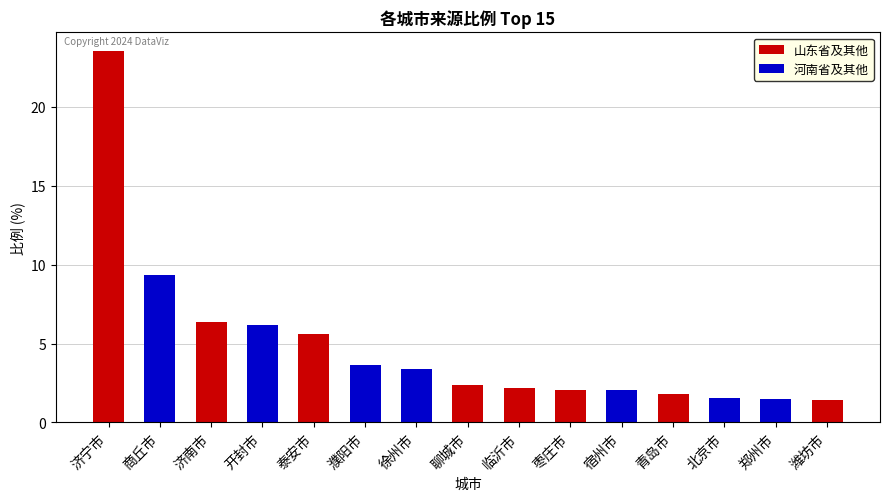

What is the greatest value displayed?

23.6